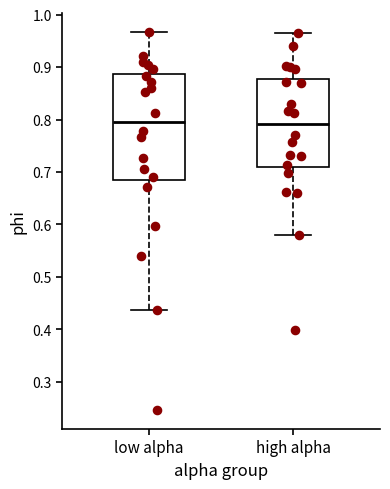

Reading left to right, transcribe this box plot: for each box, give where its median line is, the range the box spans, and where its two whiskers end, as read against the y-axis. The values are not printed on the chart, so give them approximately, as read against the axis.

low alpha: median 0.80, box 0.69 to 0.89, whiskers 0.44 to 0.97
high alpha: median 0.79, box 0.71 to 0.88, whiskers 0.58 to 0.96